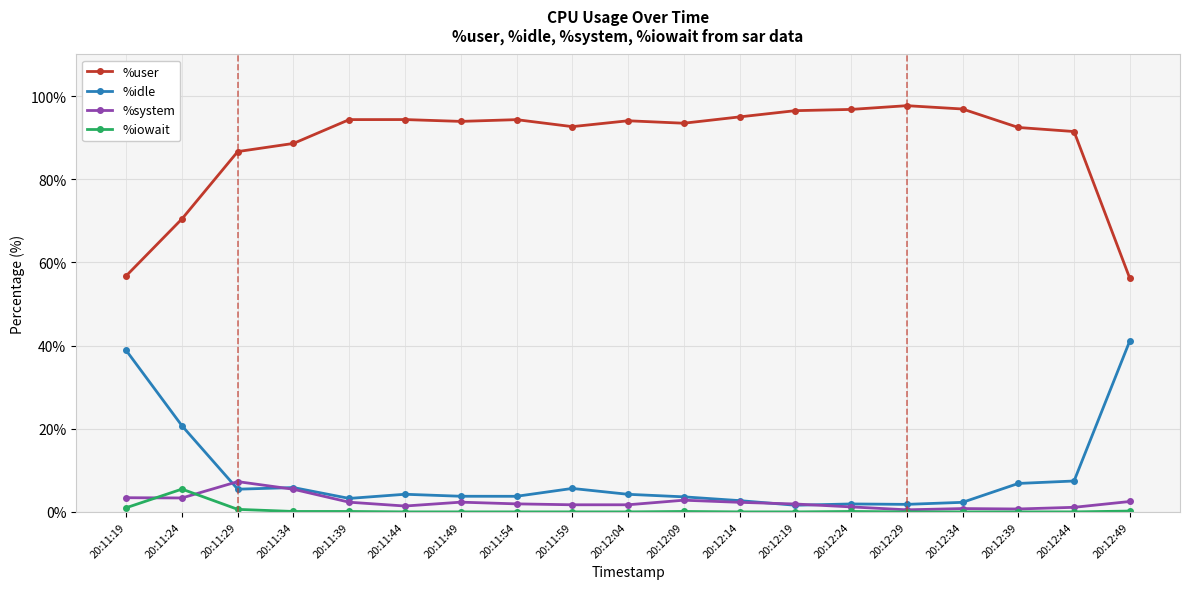

True or false: %user has more than 1 interior local peaks.

True